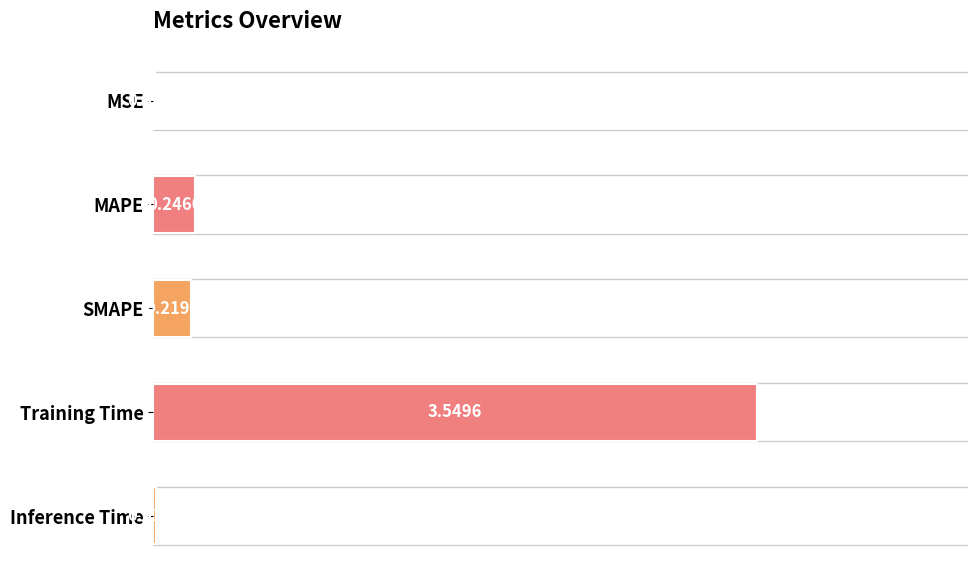

What is the sum of all values?

4.0